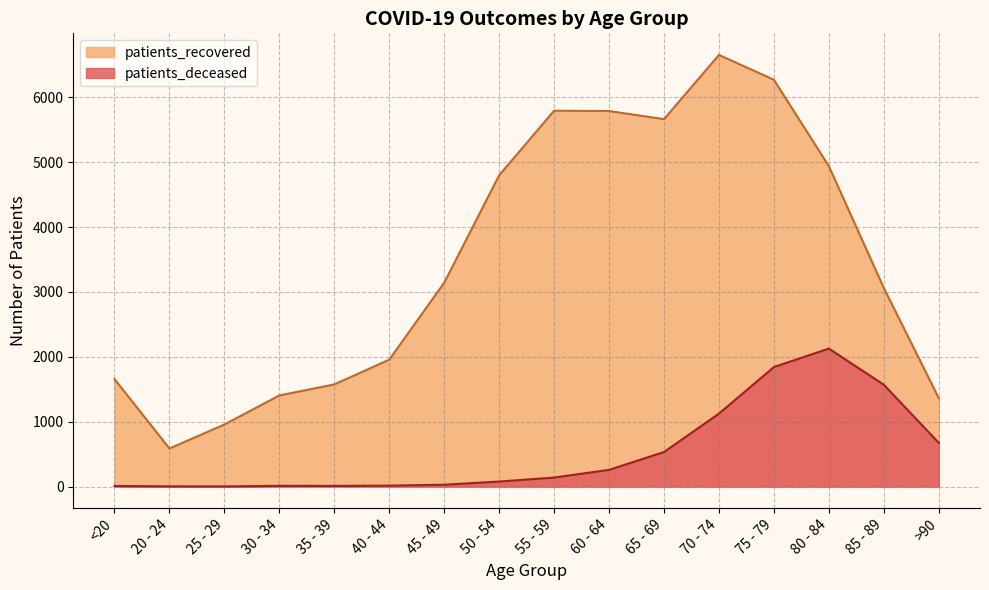

At how many categories does at least one series exceed 1126?

14